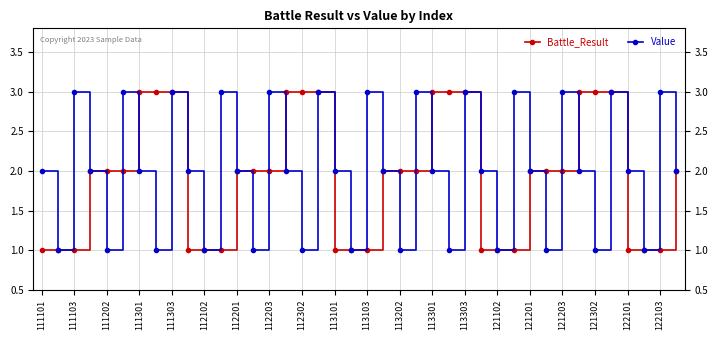

How many lines are shown in the chart?

2